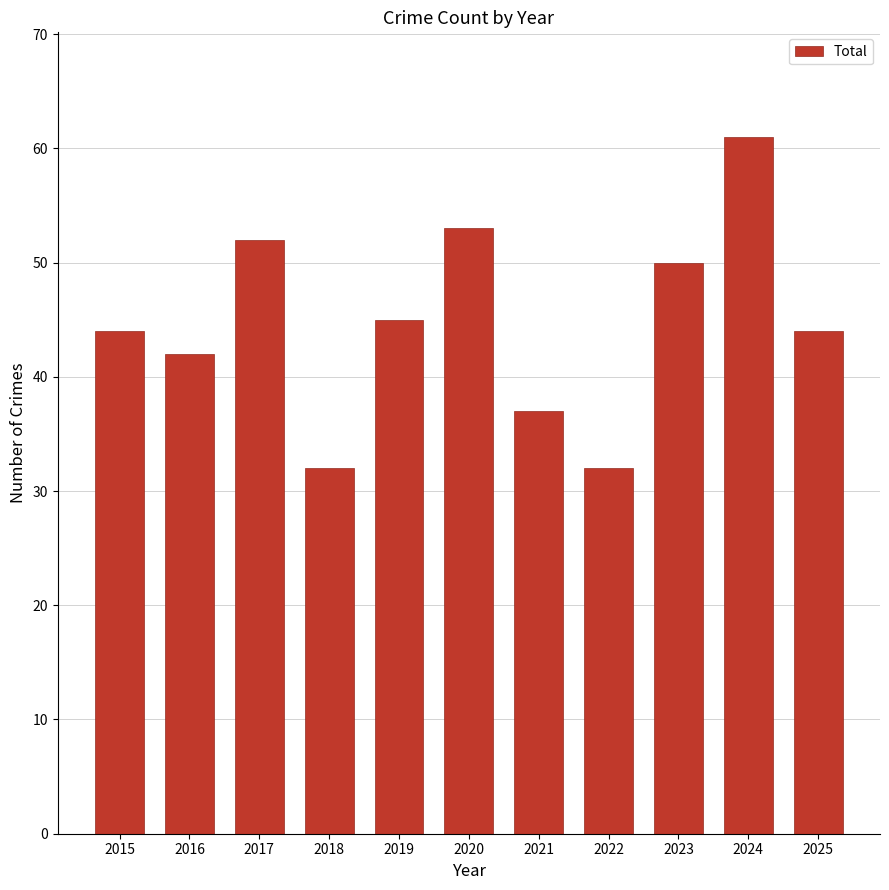

Which label corresponds to the largest value in the chart?

2024